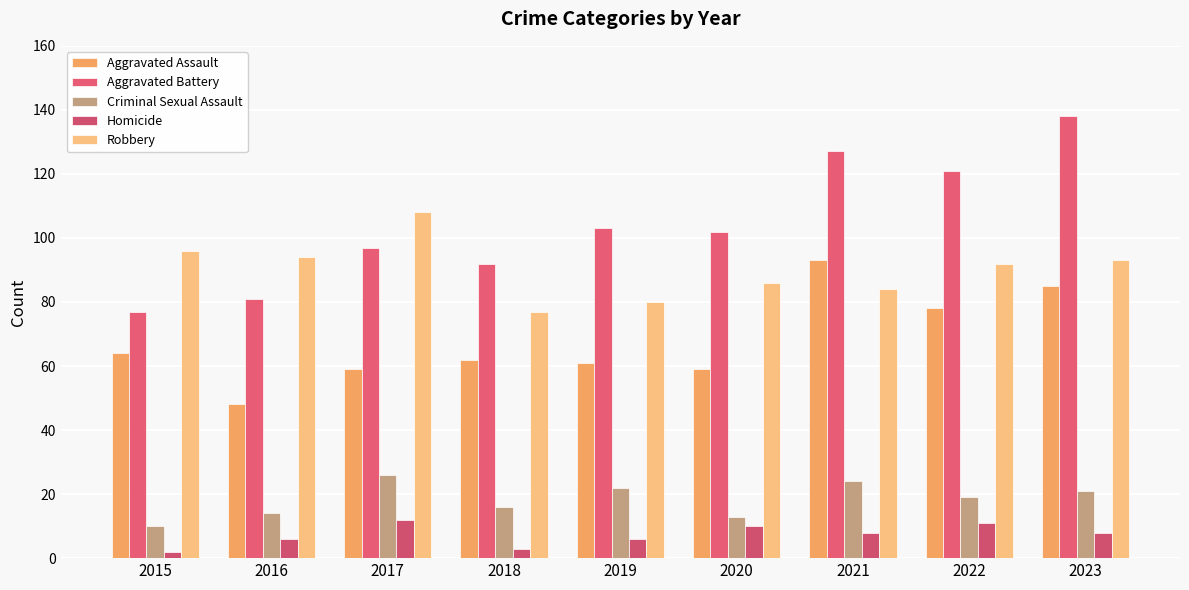

What is the total value across all series at 2020?

270